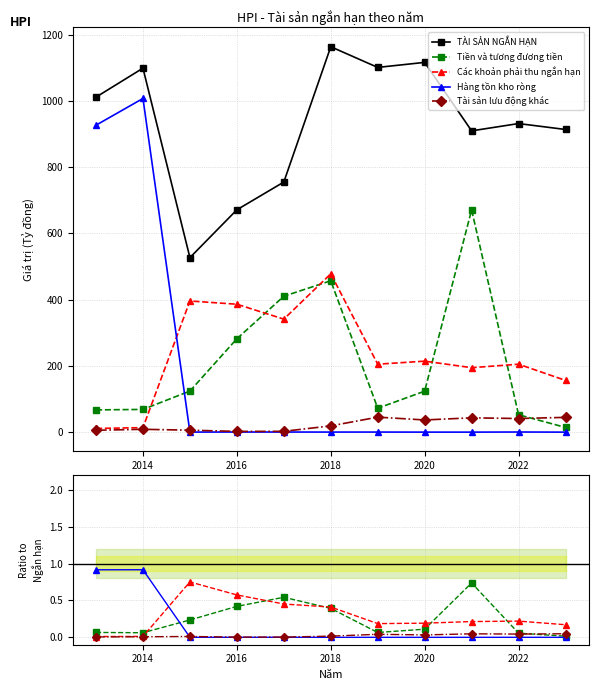

Which has a higher value, 2018 or 2022?

2018